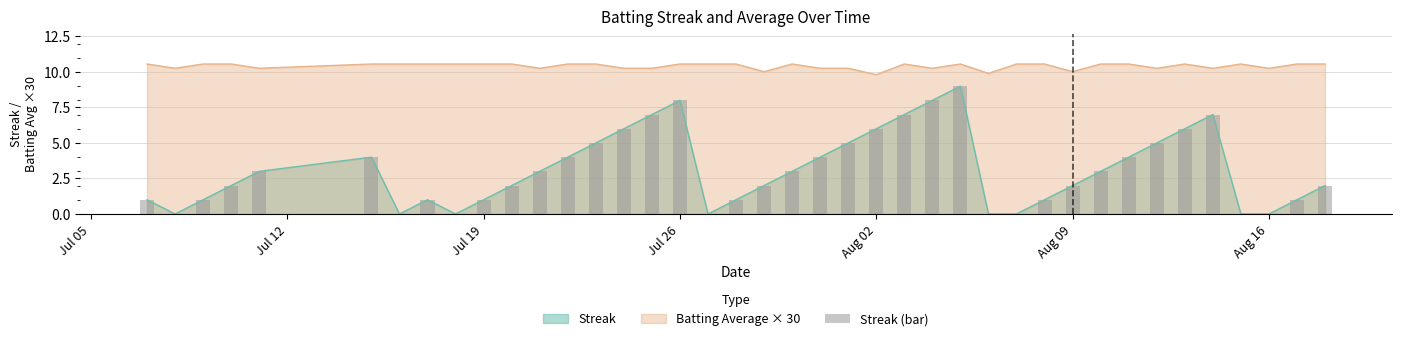

What is the difference between the second highest and minimum values?

8